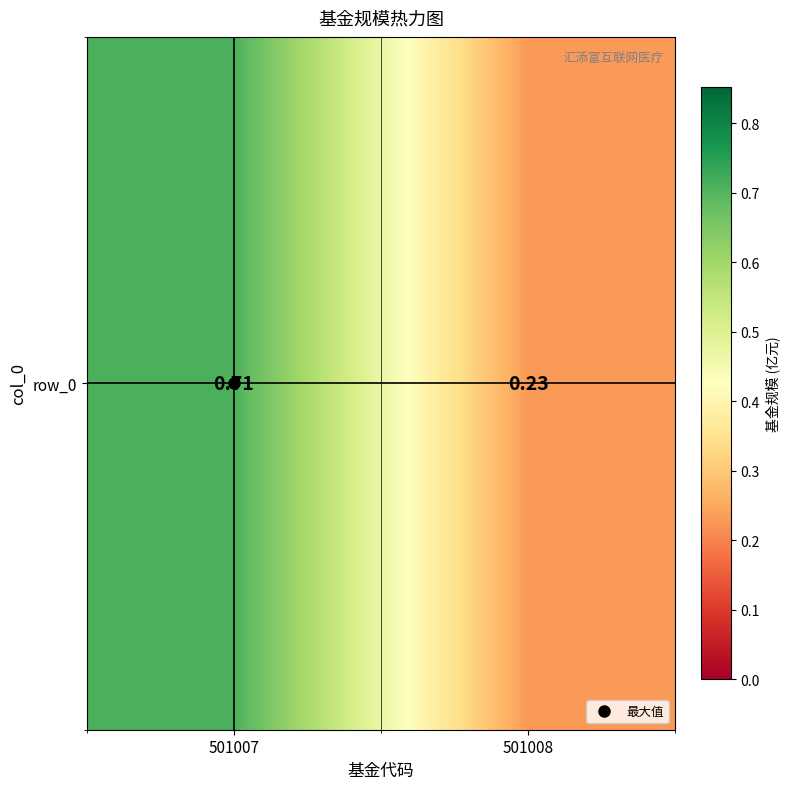

What is the maximum value shown in the chart?

0.7